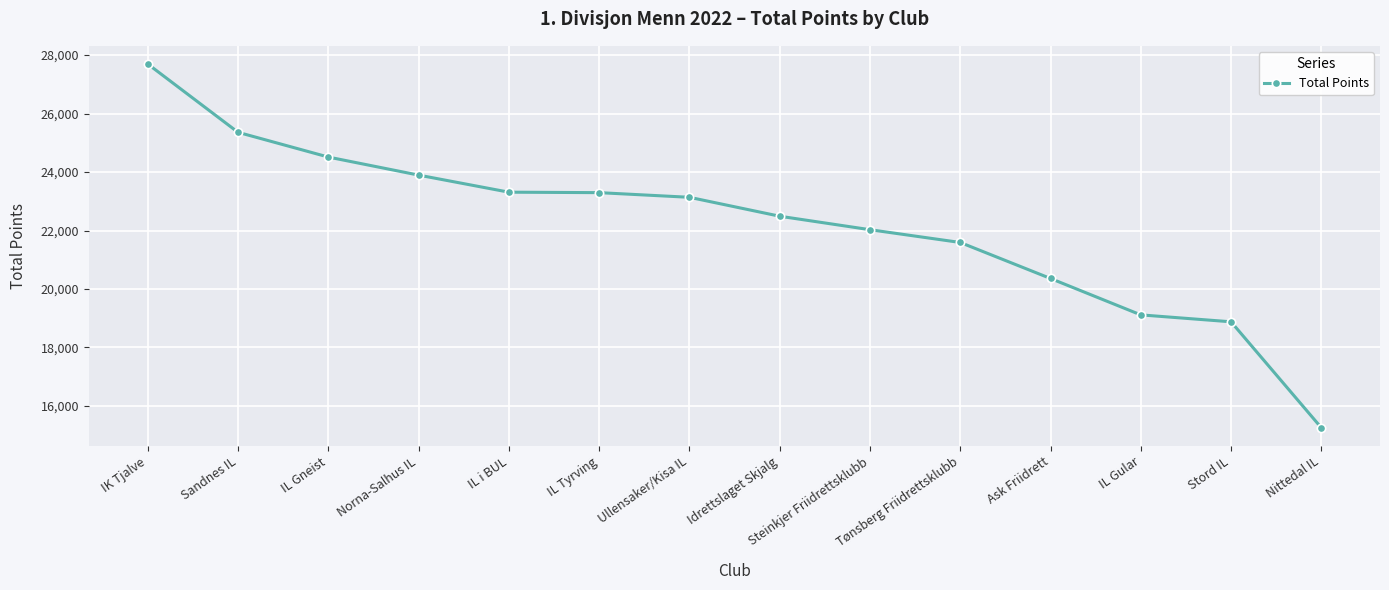

What is the sum of the values at Steinkjer Friidrettsklubb and Sandnes IL?

47386